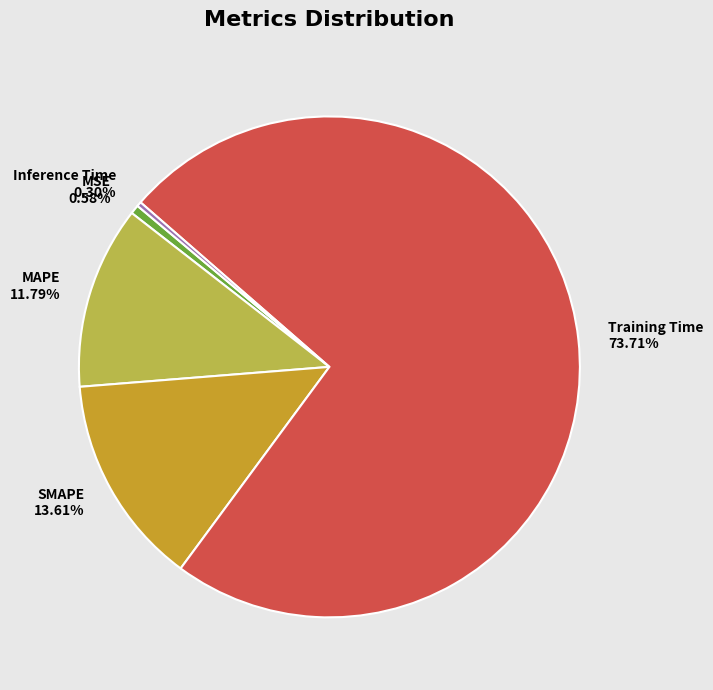

To the nearest percent, what is the combined percentage of Inference Time and MSE?

1%